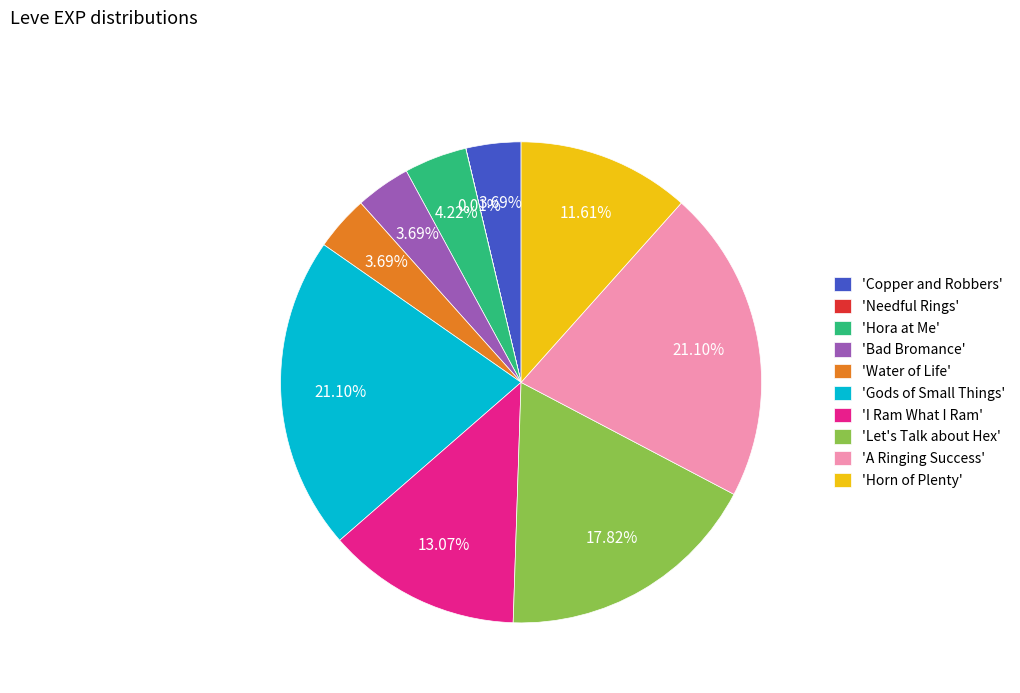

Approximately how many times larger is the value at 'Gods of Small Things' compared to 'Horn of Plenty'?

1.8